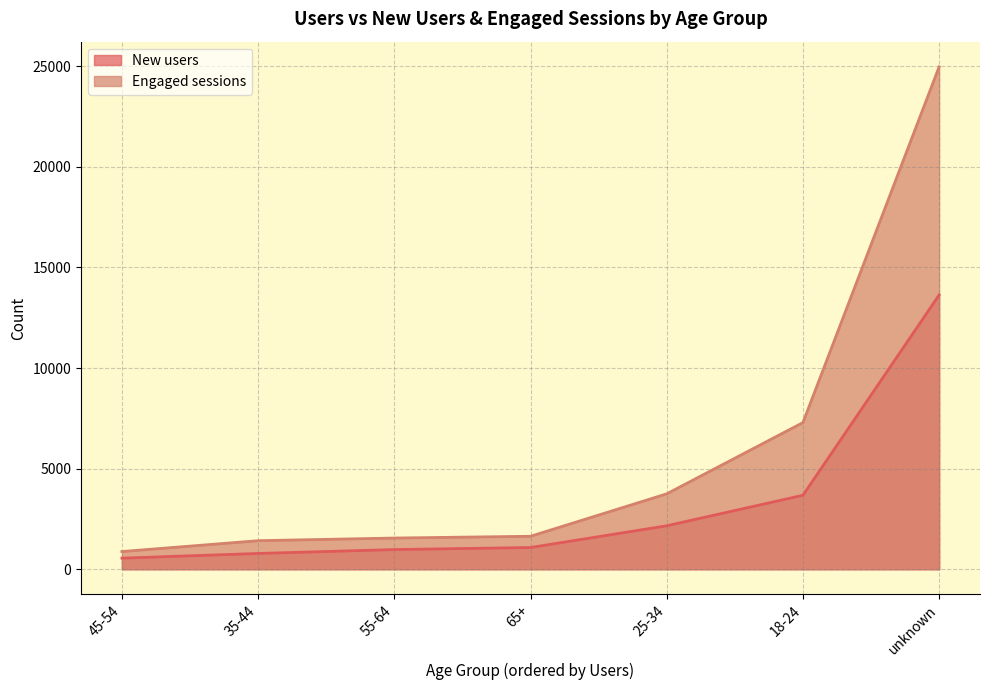

Which series changed the most between unknown and 55-64?

Engaged sessions